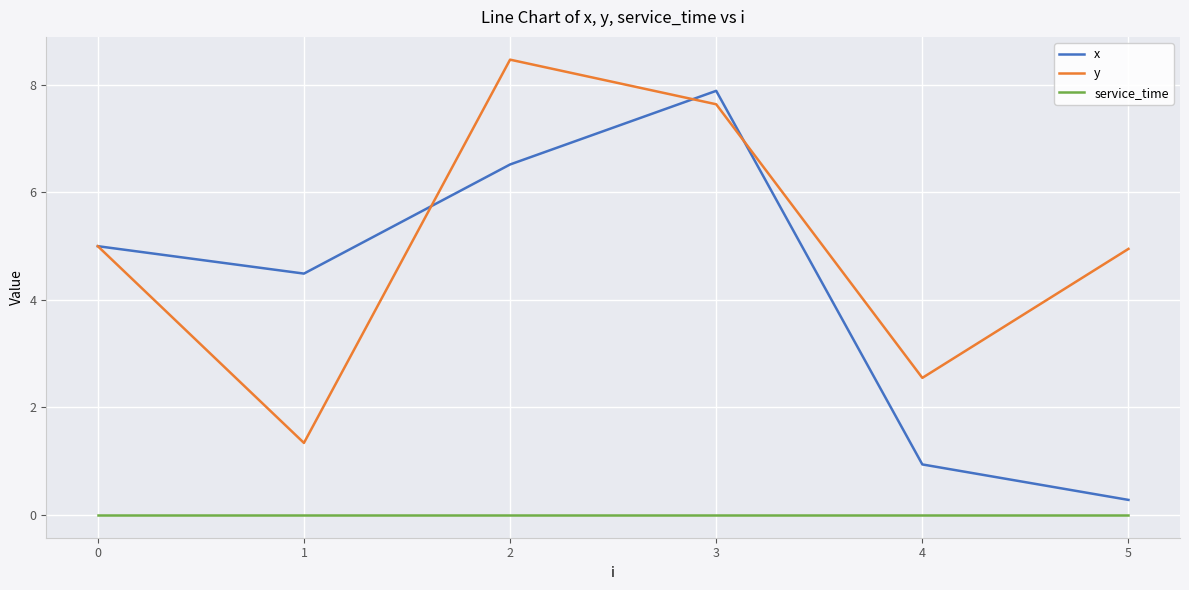

At which category is the sum across all series the highest?

3